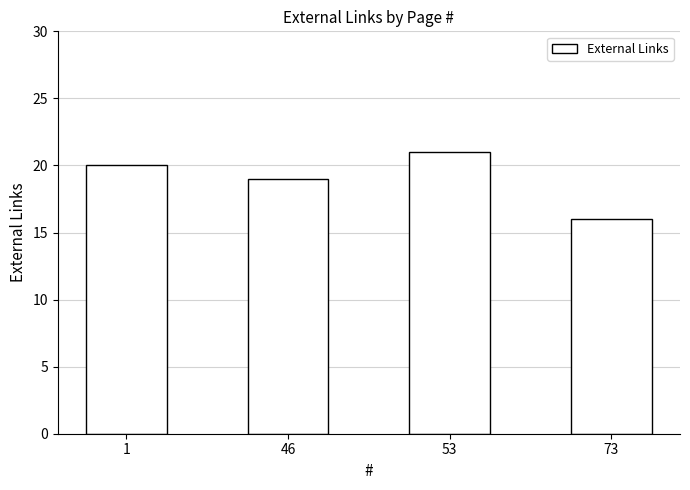

How many distinct data groups are displayed?

1